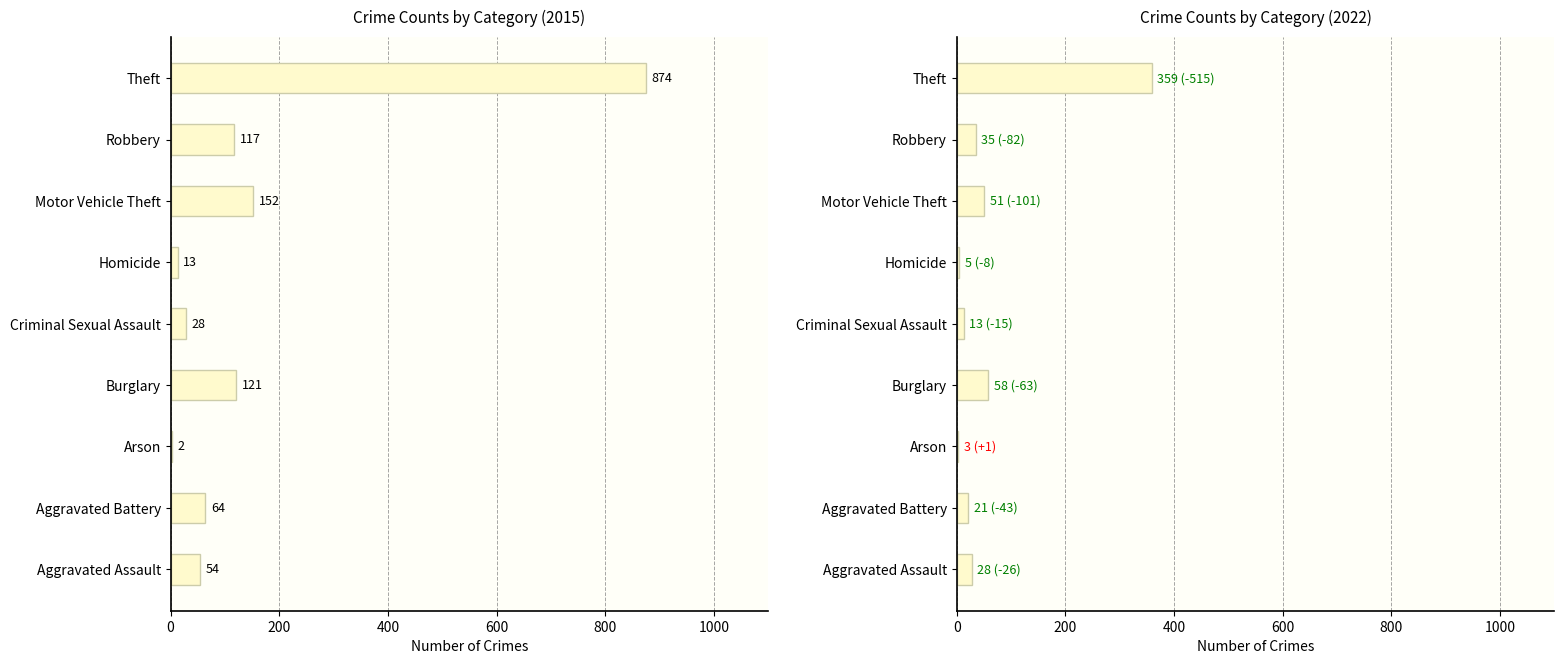

Is the value of Crime Counts by Category (2015) at Aggravated Battery greater than the value of Crime Counts by Category (2022) at Aggravated Assault?

Yes